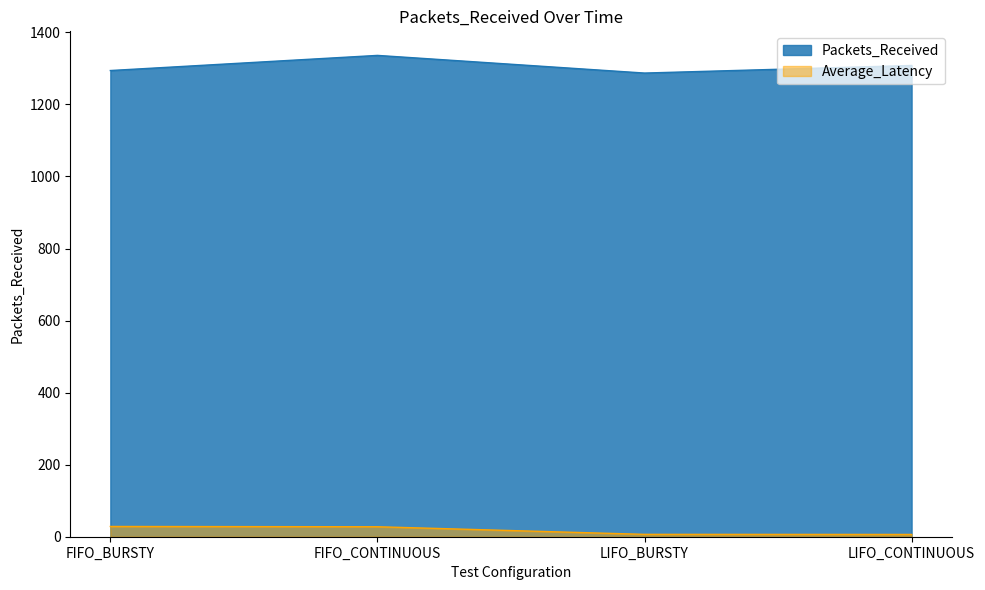

What is the sum of all Average_Latency values?

69.1